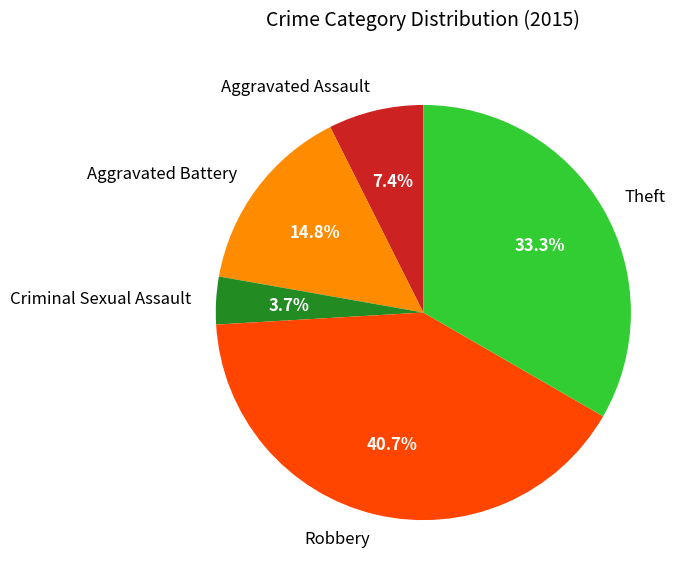

To the nearest percent, what is the average slice percentage?

20%